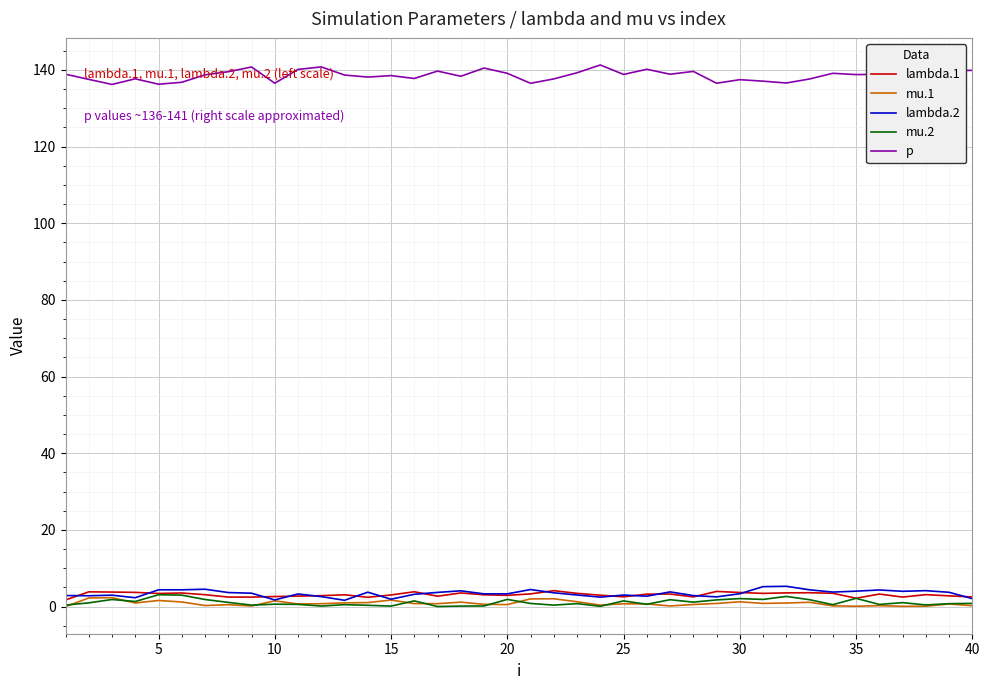

What is the maximum value shown in the chart?

141.3